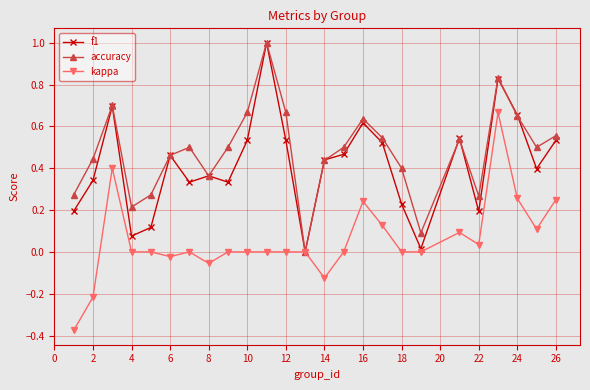

True or false: kappa has more than 0 interior local peaks.

True